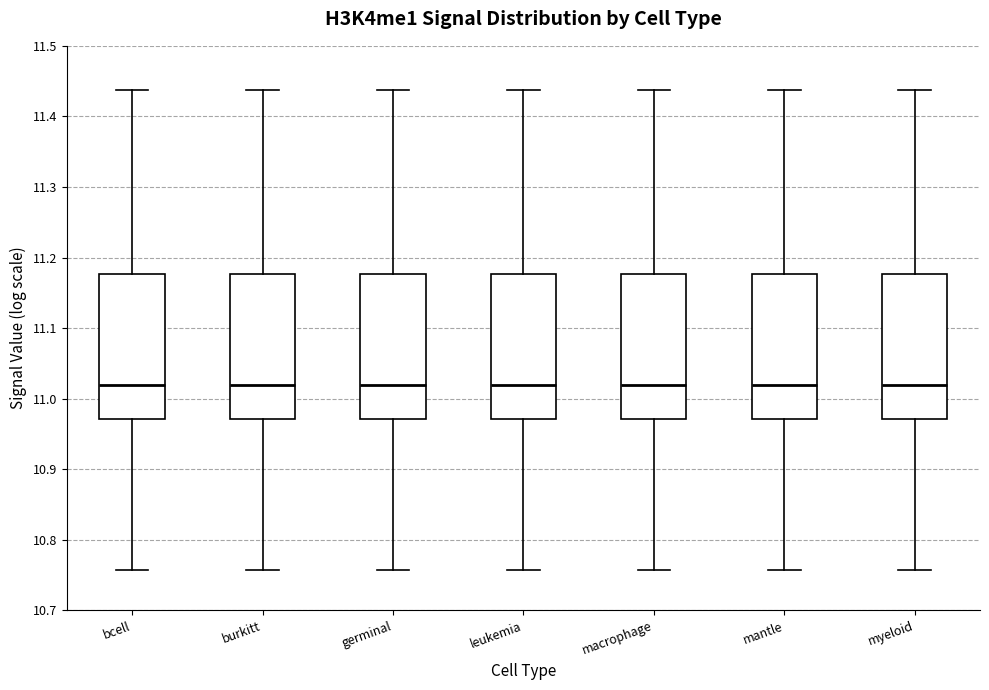

Where does the lower whisker of the box for leukemia end on the y-axis? The values are not printed on the chart, so give them approximately, as read against the axis.

10.76